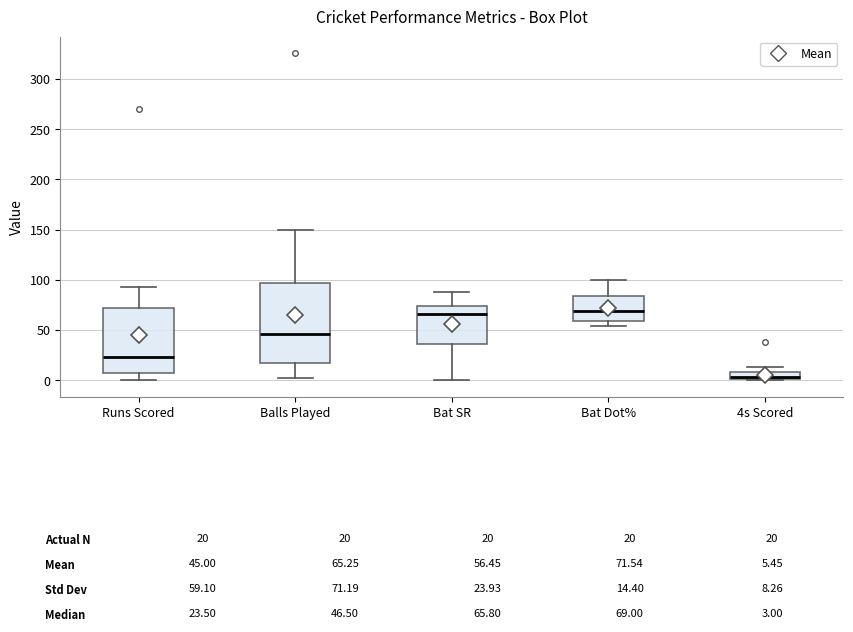

Which box is the tallest, from its lower edge to its upper edge?

Balls Played